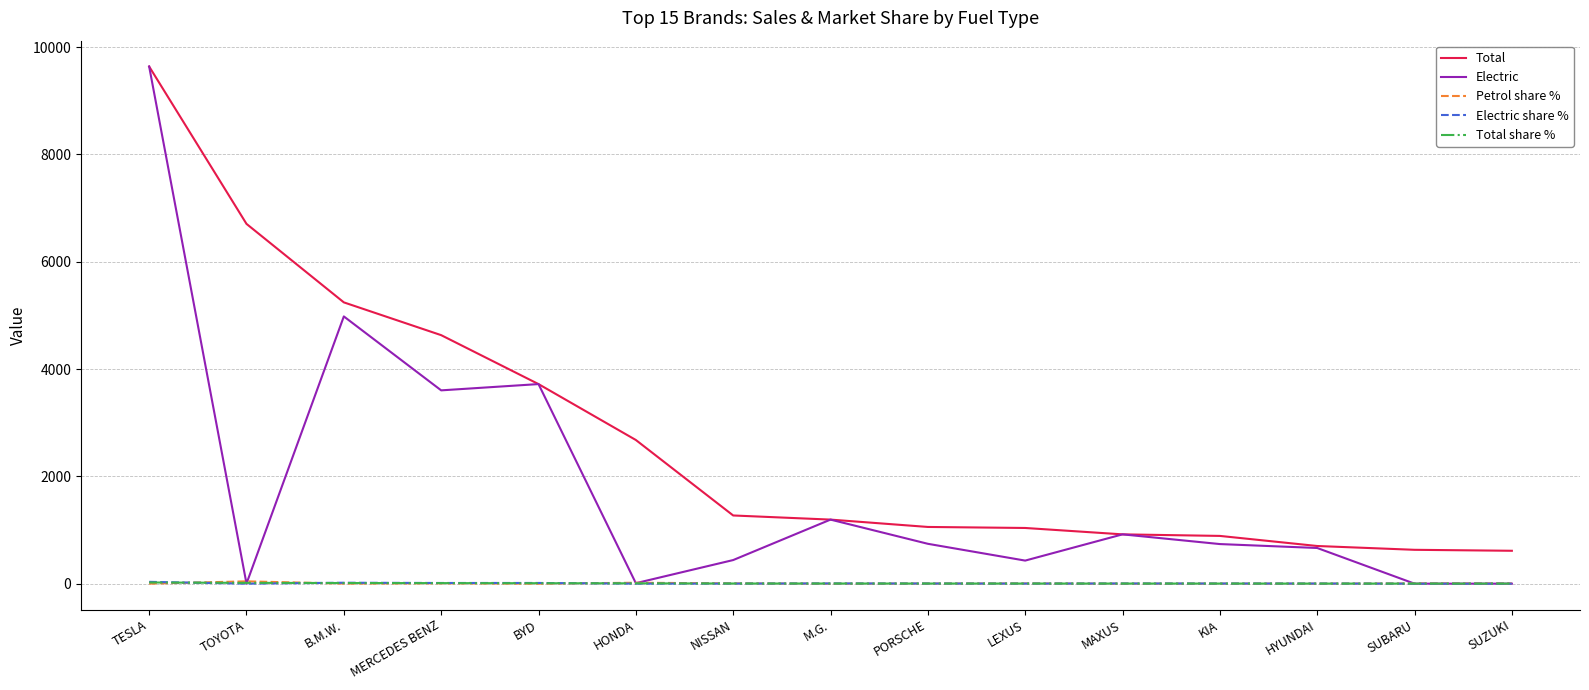

True or false: Total and Petrol share % cross at least once.

False